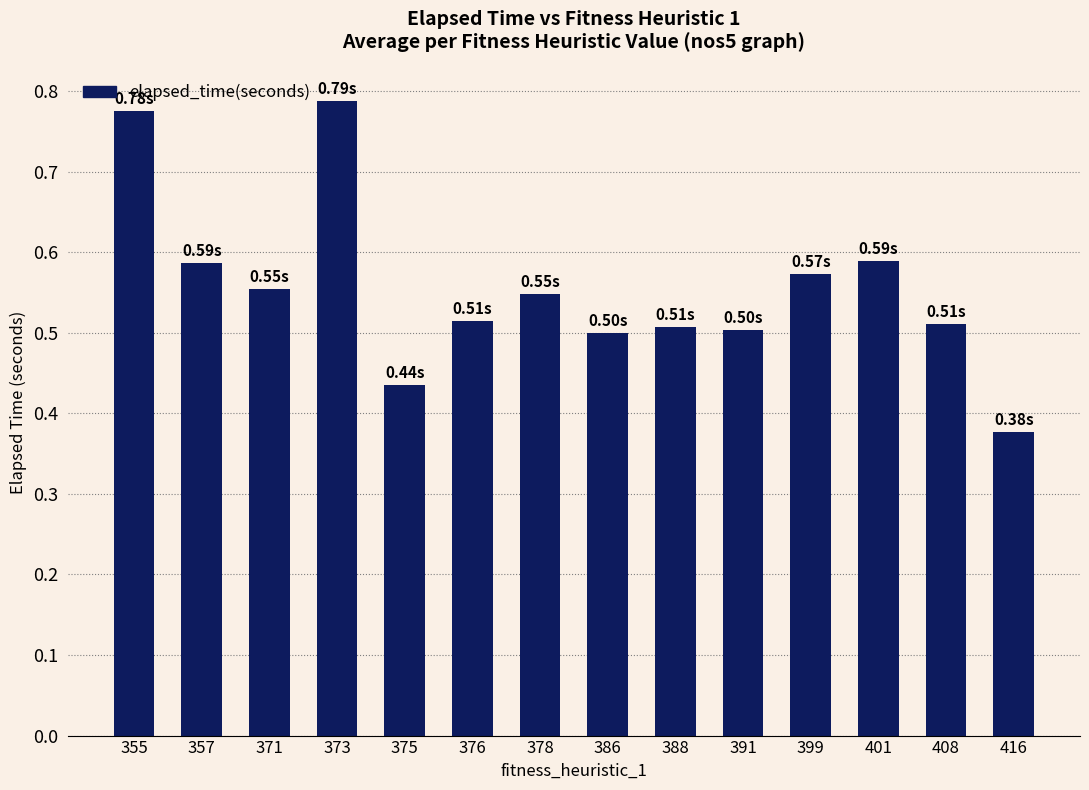

Which has a higher value, 391 or 373?

373